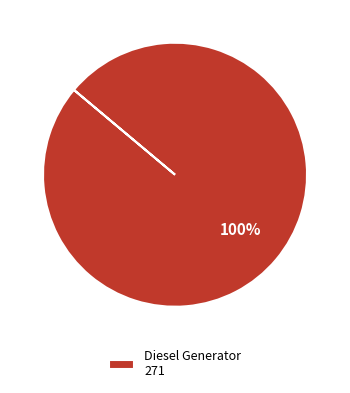

The Diesel Generator 271 slice represents 100% of the pie. True or false?

True